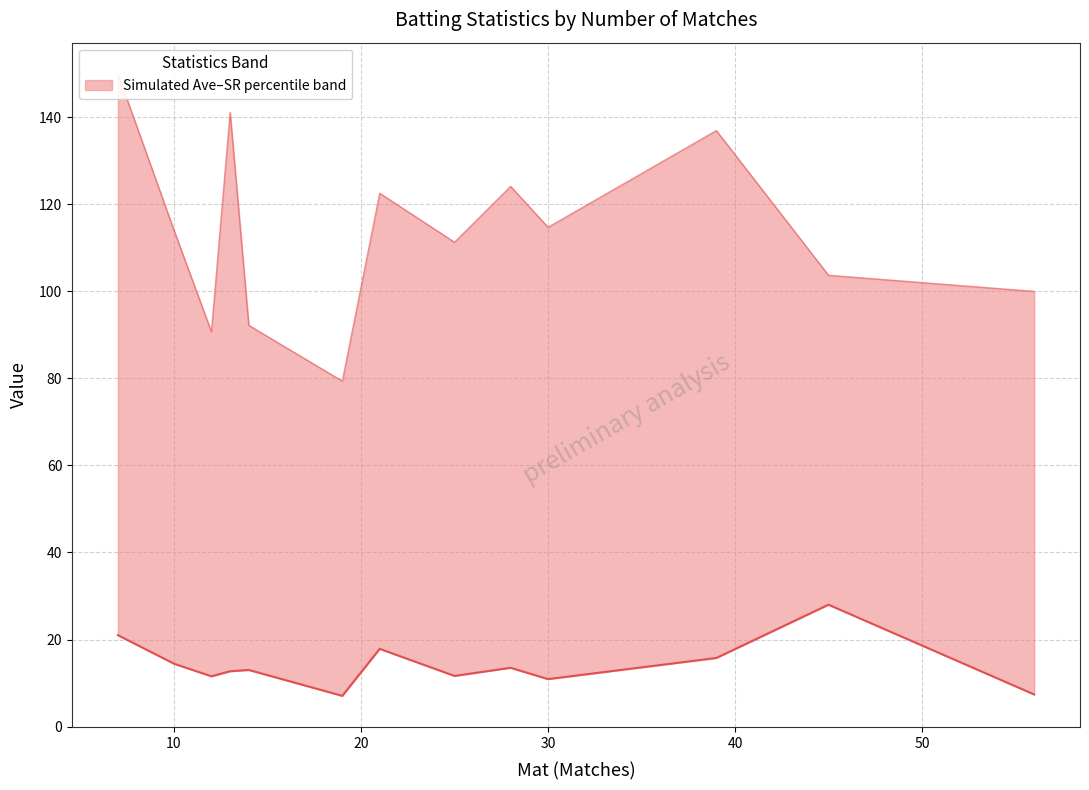

True or false: the data shows 5.4 at 40.

False